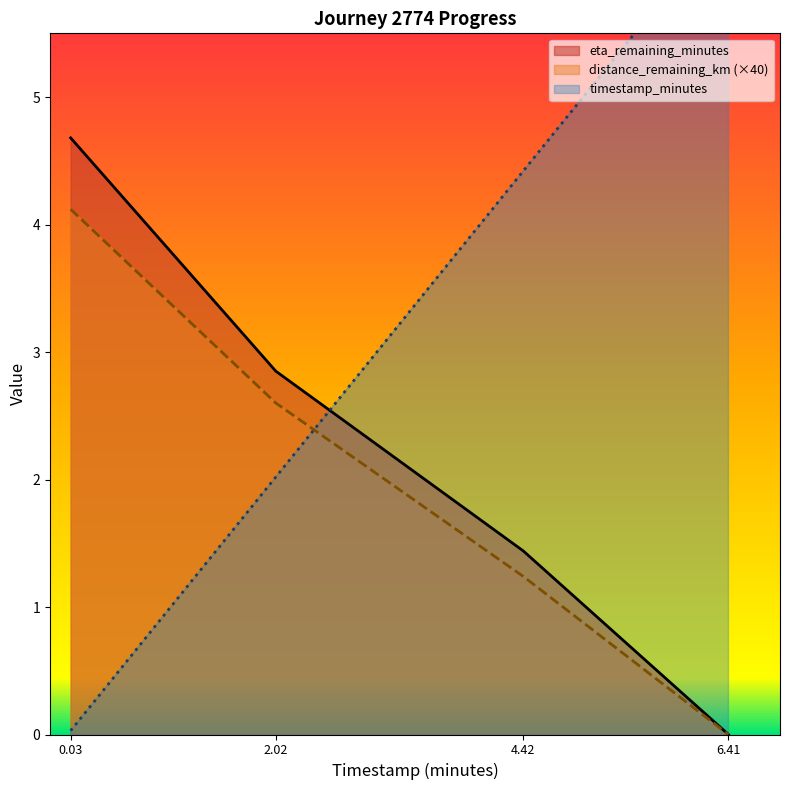

List the labels in order of timestamp_minutes value, largest first.

6.41, 4.42, 2.02, 0.03